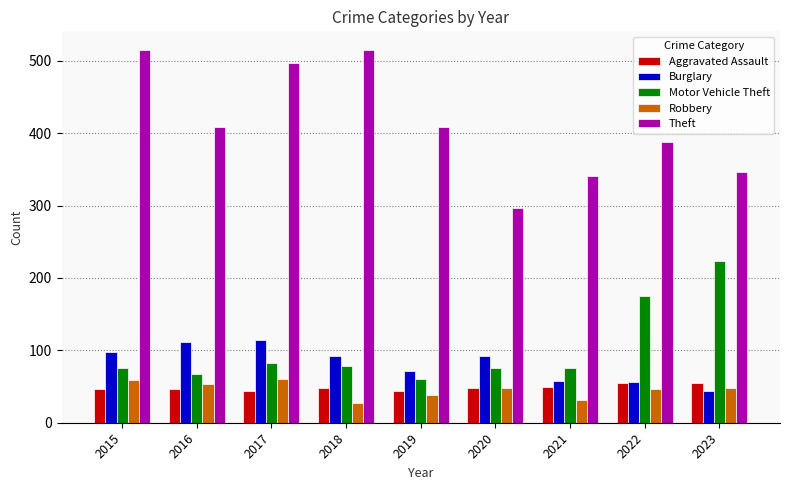

What is the minimum value shown in the chart?

27